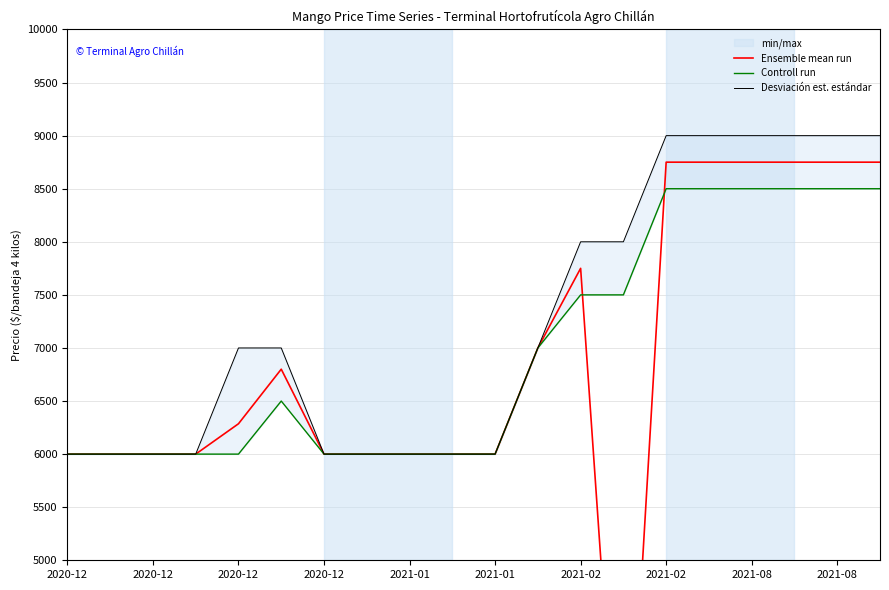

In Ensemble mean run, how many points are higher than both neighbors (excluding endpoints)?

2